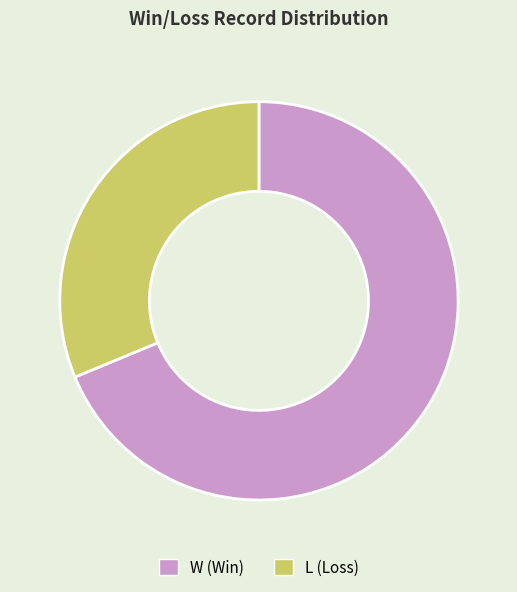

Is there a majority slice in this chart?

Yes